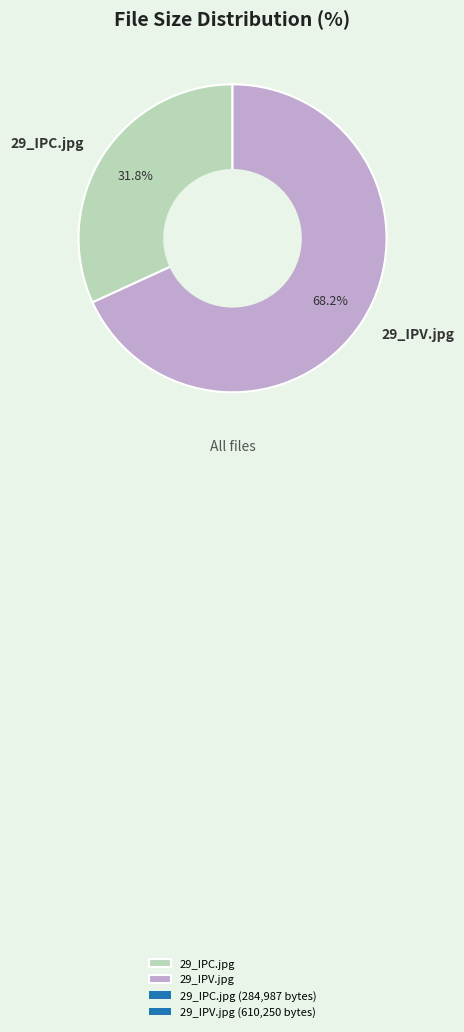

To the nearest percent, what percentage of the pie is 29_IPC.jpg?

32%